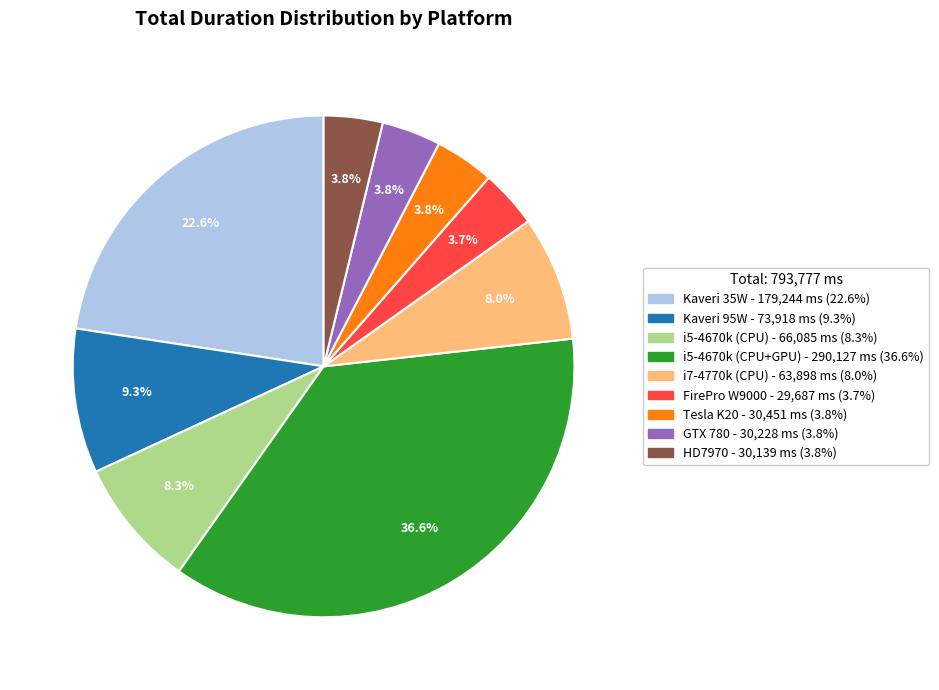

True or false: Kaveri 35W accounts for 30% of the total.

False